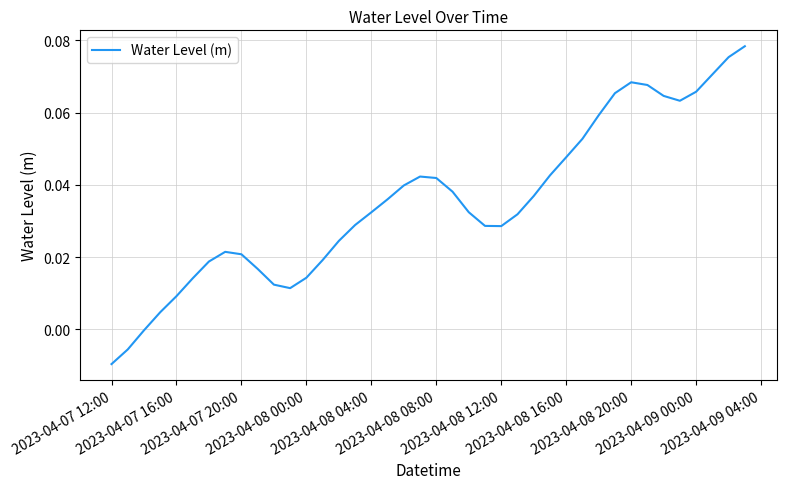

How many lines are shown in the chart?

1